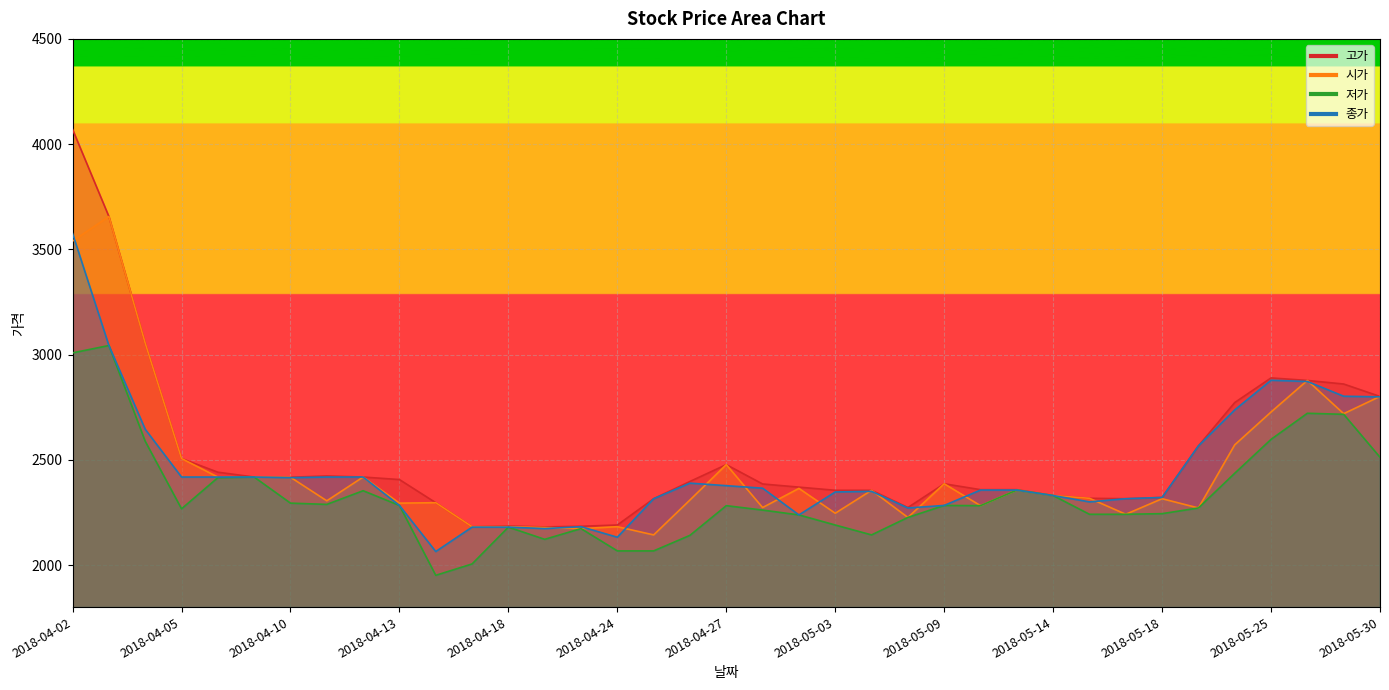

True or false: 종가 has a value of 2418 at 2018-04-09.

True